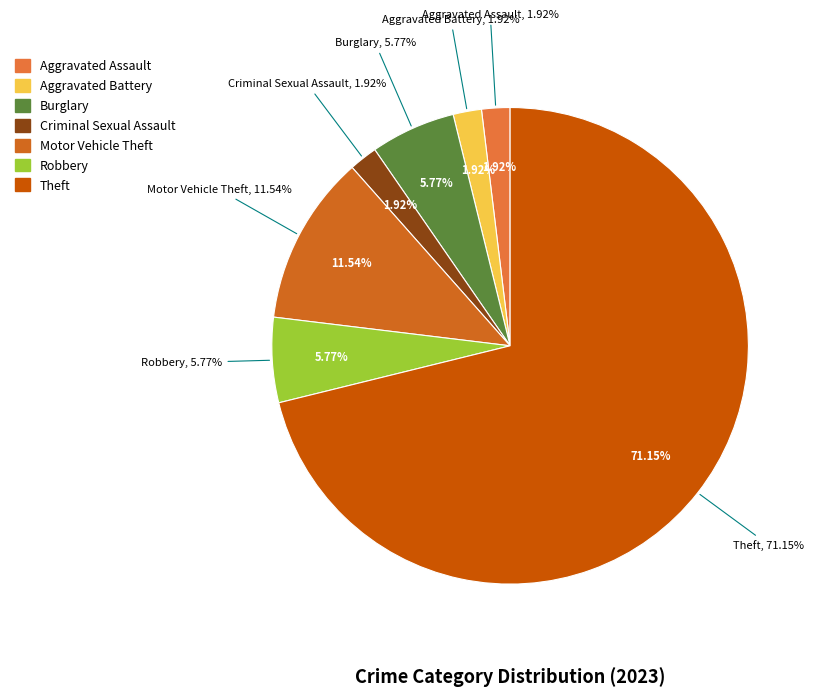

Is it true that Burglary is 1% of the pie?

False